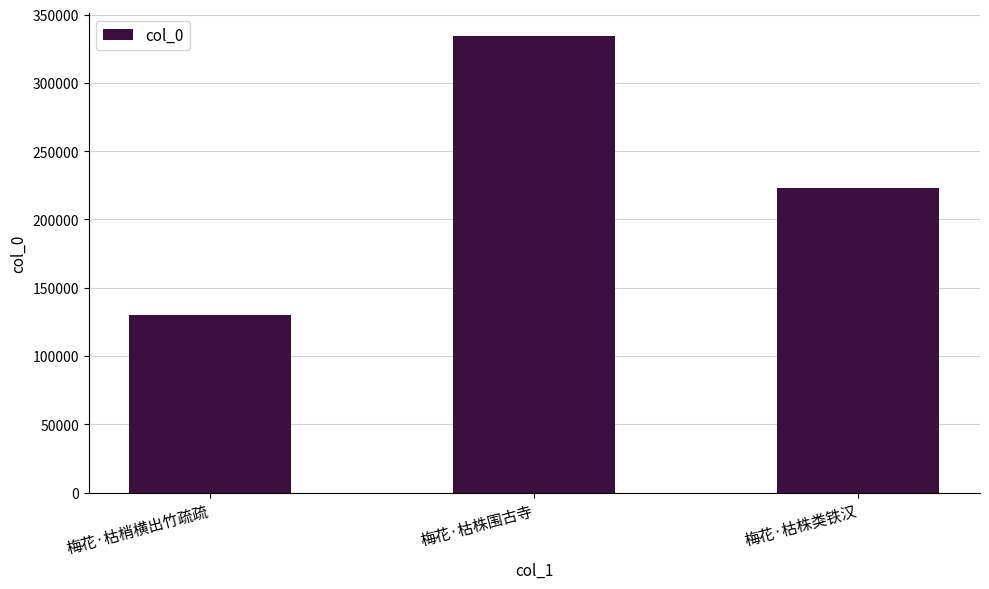

How many bars are there in total?

3